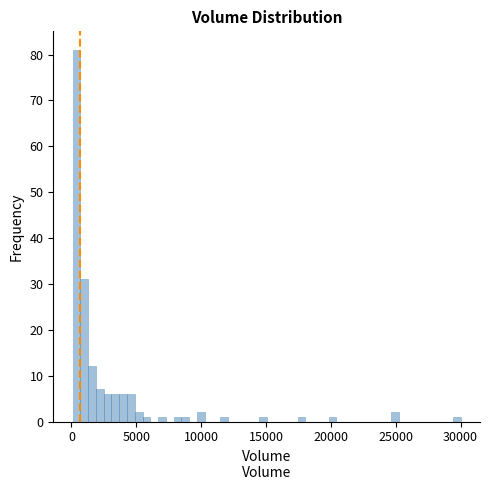

Around what value on the x-axis is the tallest bar? Give the approximate position of its centre, as read against the axis.

500